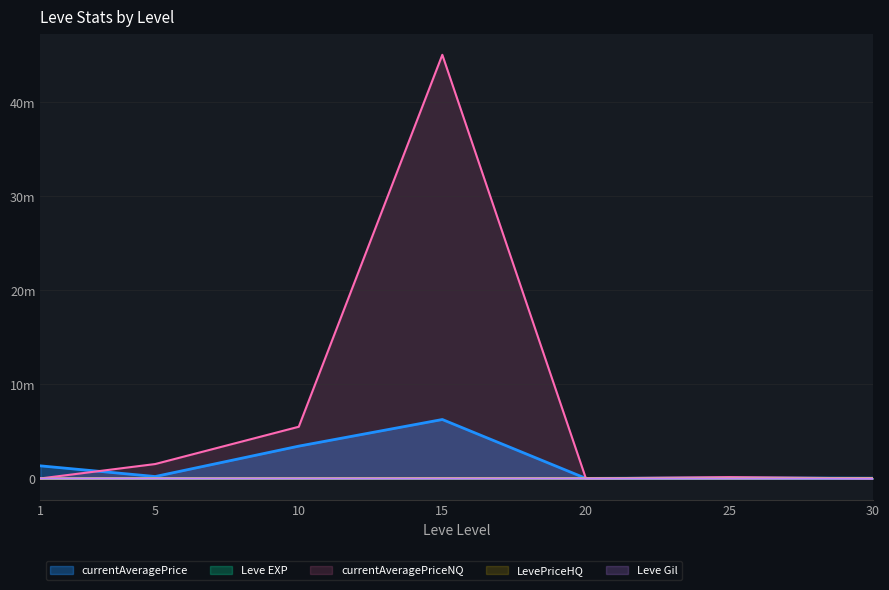

How many data points in Leve EXP are less than 21600?

3